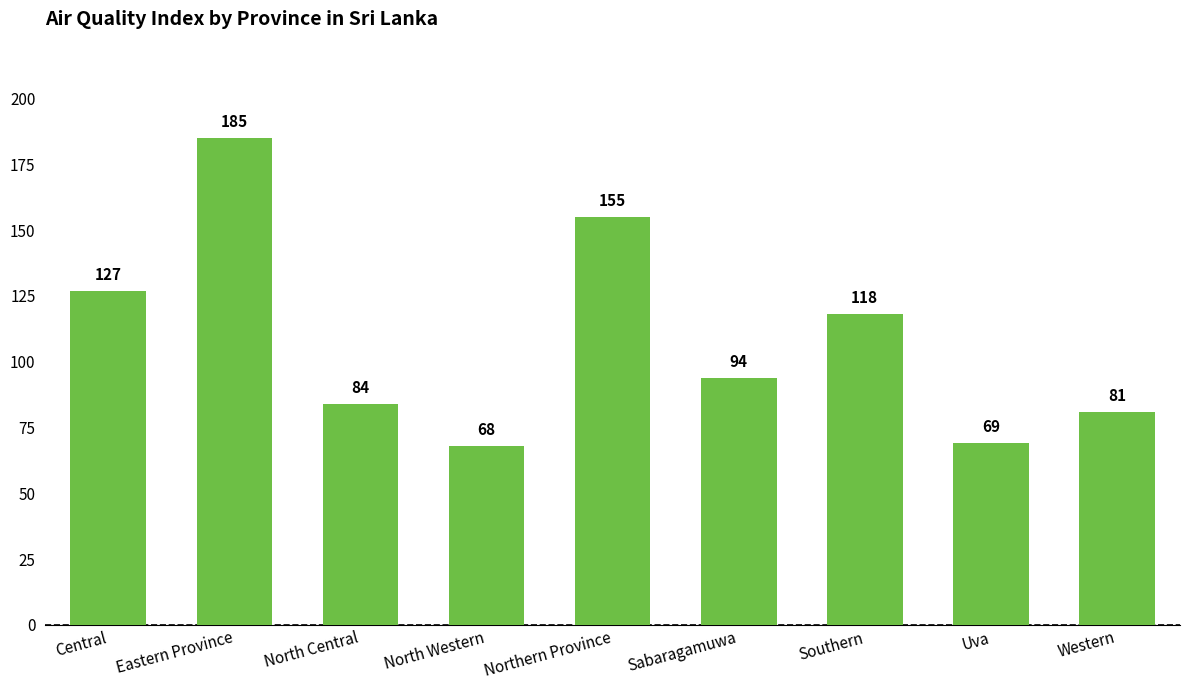

Reading right to left, list all the values displayed in this chart.

Western=81	Uva=69	Southern=118	Sabaragamuwa=94	Northern Province=155	North Western=68	North Central=84	Eastern Province=185	Central=127